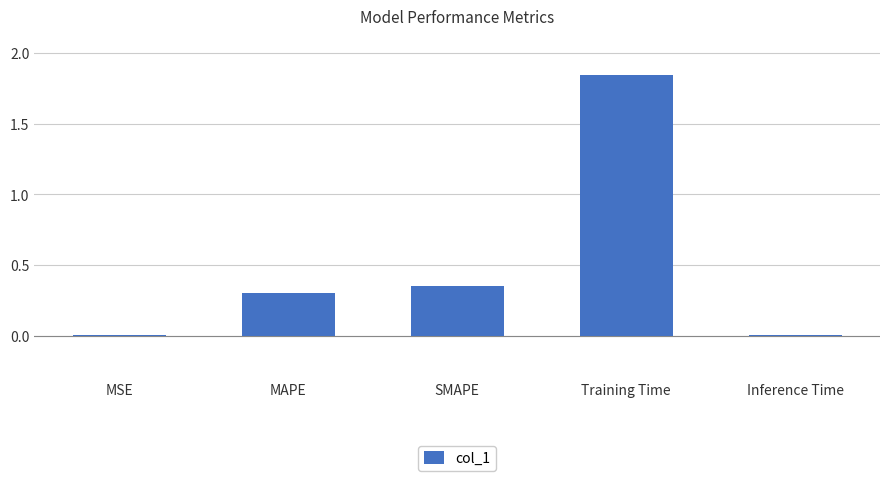

What is the sum of all values?

2.5